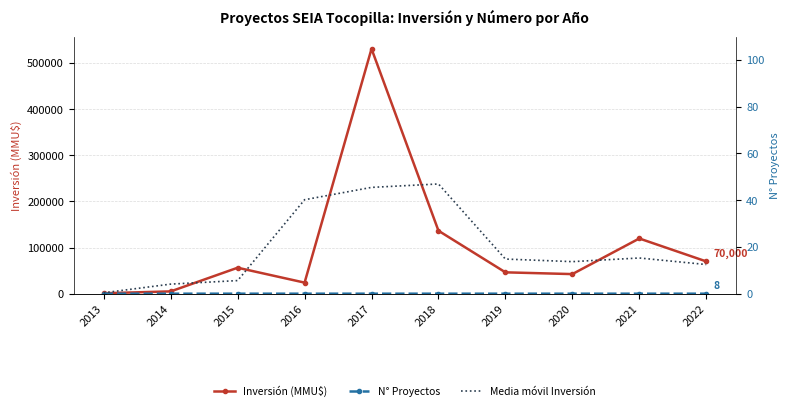

In N° Proyectos, how many points are lower than both neighbors (excluding endpoints)?

2